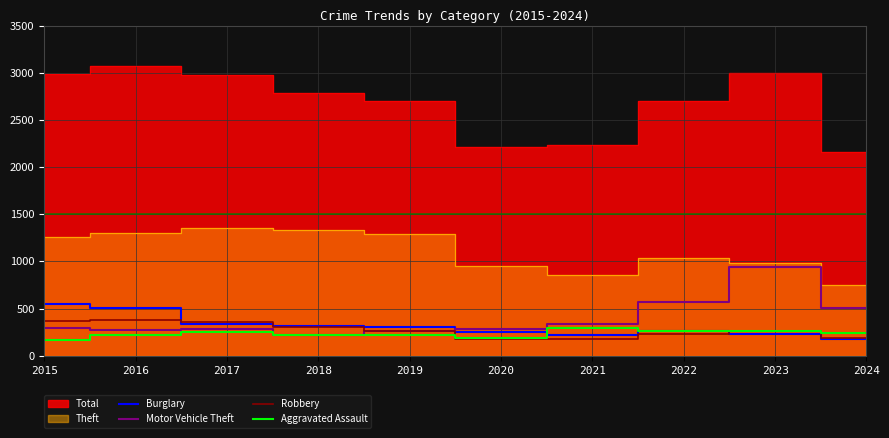

Which category has the highest value in the Motor Vehicle Theft series?

2023